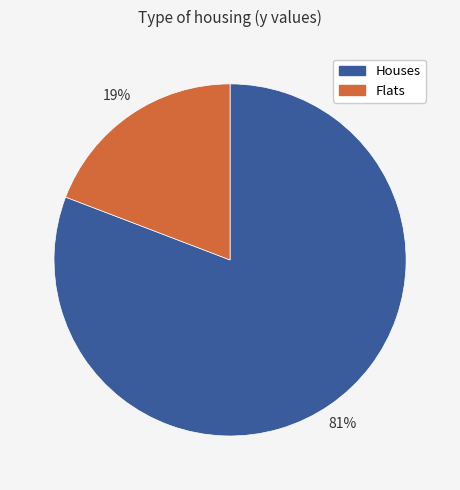

Is there any slice that represents more than half of the pie?

Yes